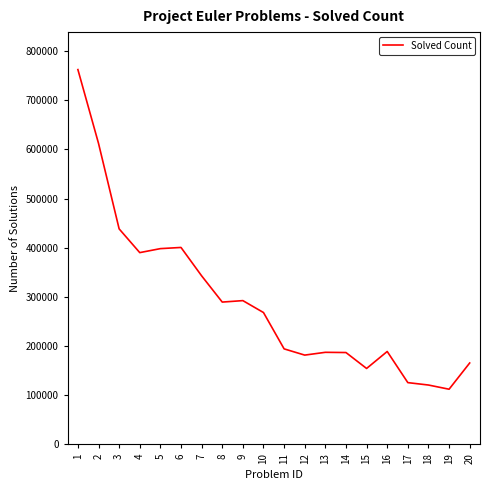

Read the value at 5, to the nearest 100.

398100